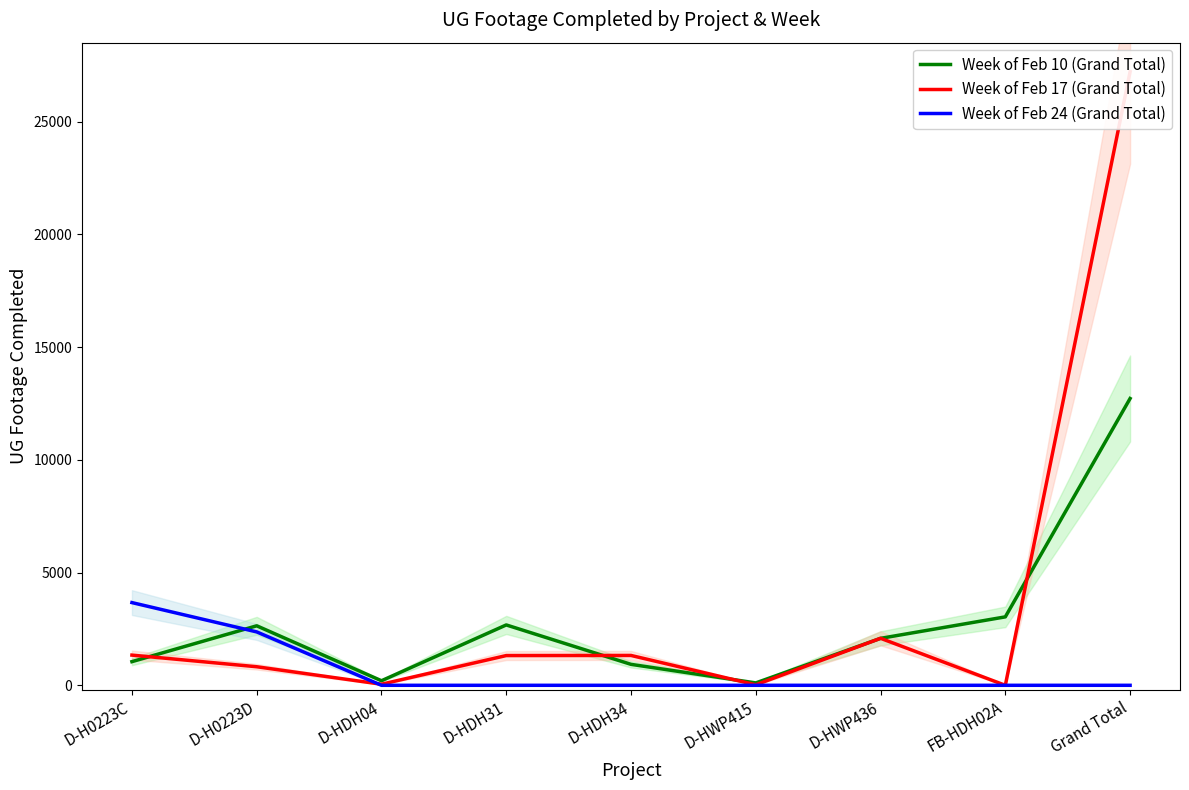

What is the difference between the Week of Feb 10 (Grand Total) values at D-HDH04 and FB-HDH02A?

2833